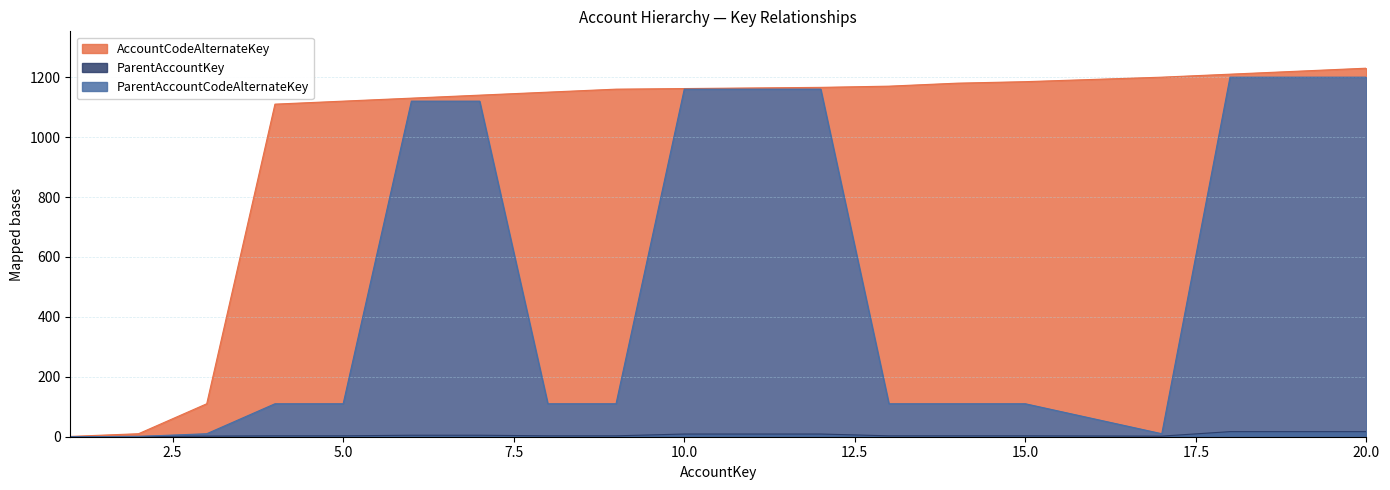

The value of ParentAccountCodeAlternateKey at 18 is 2083. True or false?

False